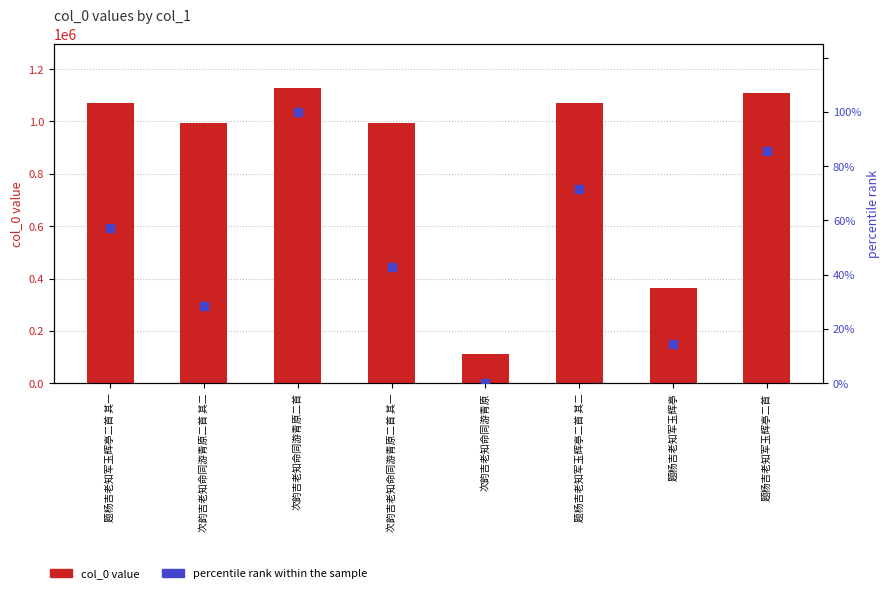

At how many categories does at least one series exceed 273821?

7